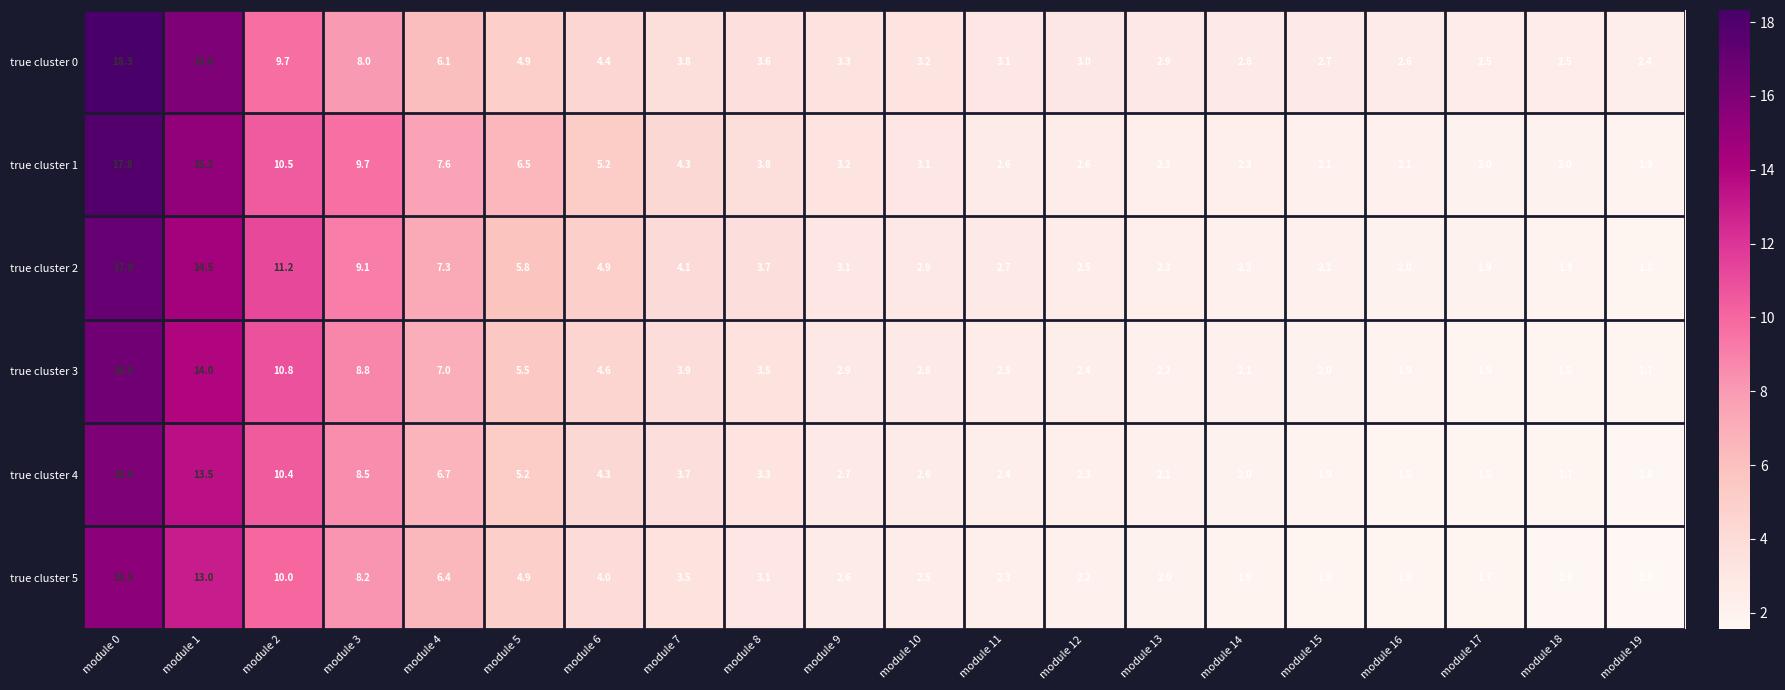

What is the difference between the true cluster 1 values at module 10 and module 5?

3.4